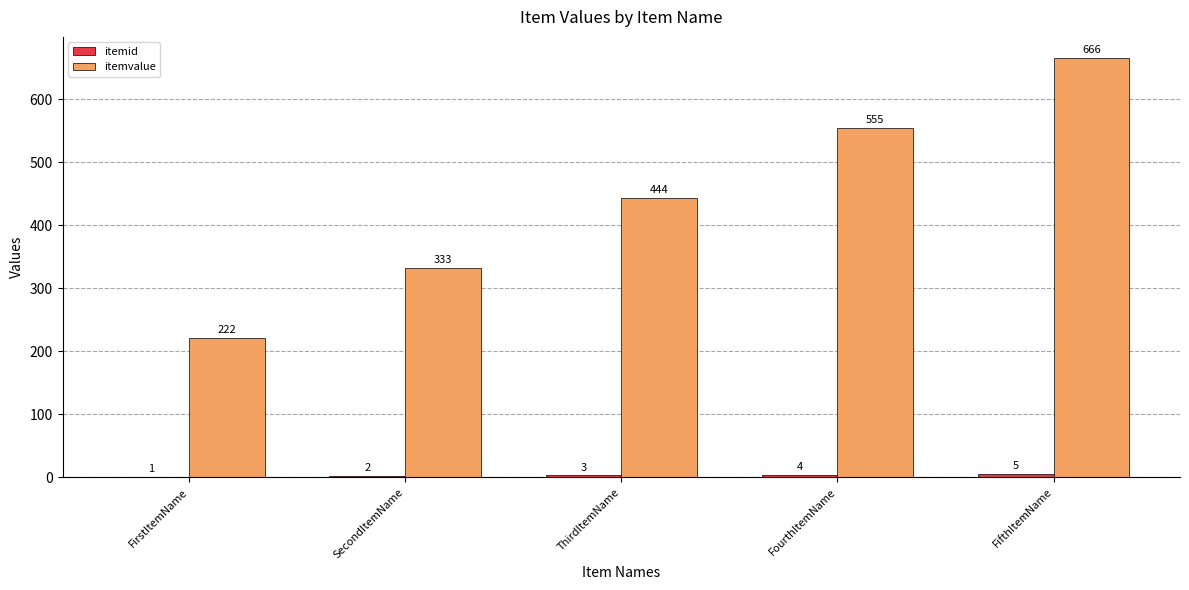

The itemvalue series shows 666 at FifthItemName. True or false?

True